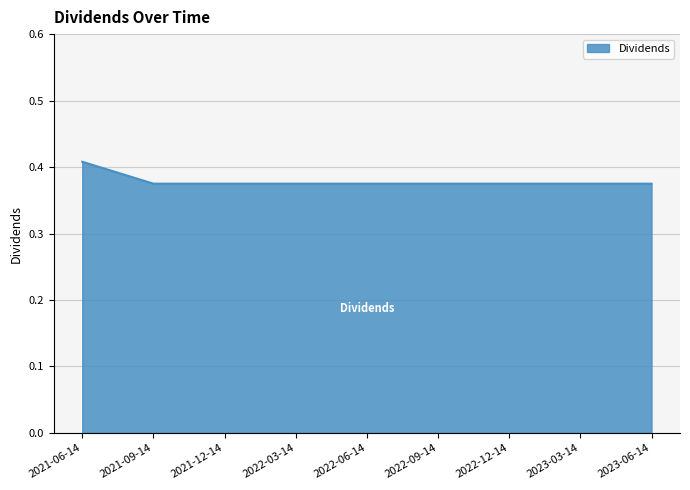

What position from the left is 2022-09-14?

6